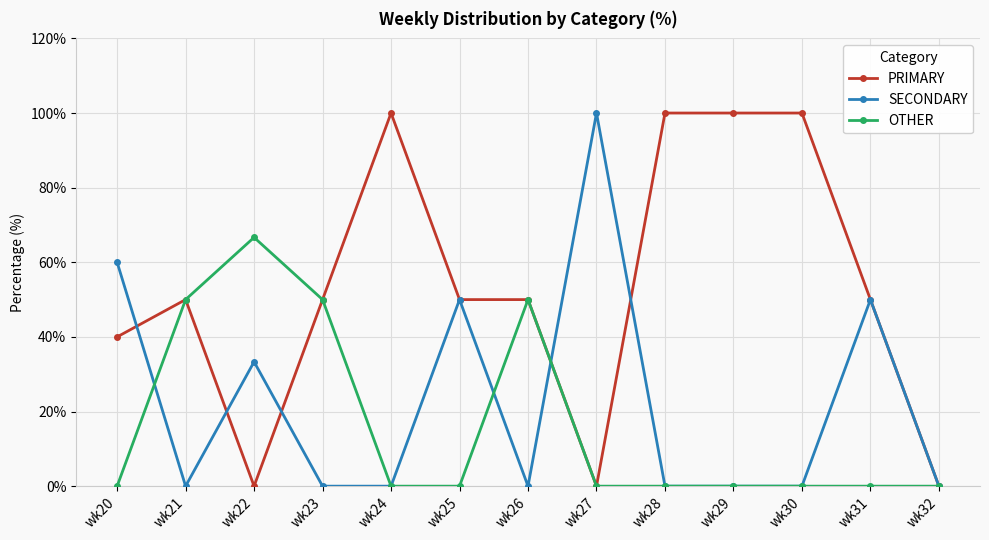

What is the difference between the maximum and minimum values in the SECONDARY series?

100.0